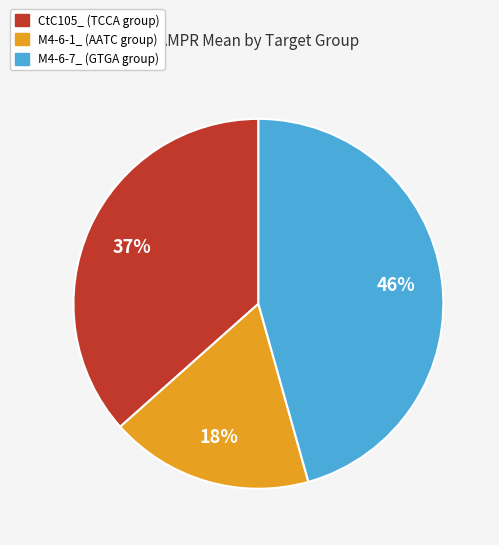

Combined, do CtC105_ and M4-6-1_ account for over 50%?

Yes